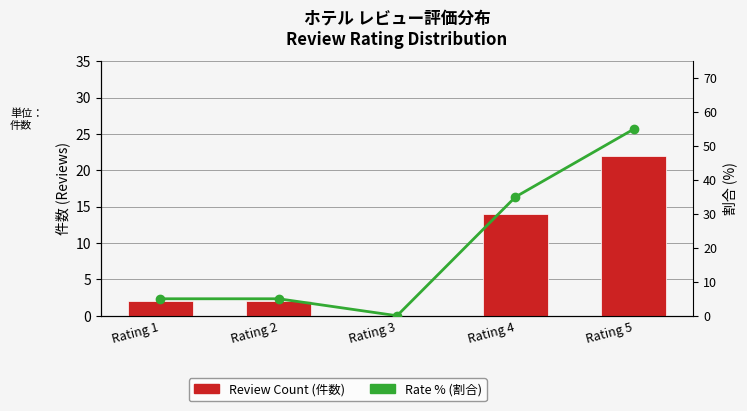

Reading right to left, extract all data points from this chart.

Review Count: Rating 5=22.0	Rating 4=14.0	Rating 3=0.0	Rating 2=2.0	Rating 1=2.0
割合 (%) Rate: Rating 5=55.0	Rating 4=35.0	Rating 3=0.0	Rating 2=5.0	Rating 1=5.0